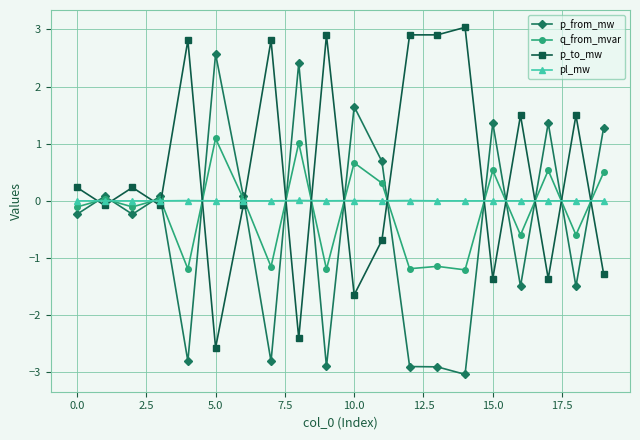

What is the value of the p_to_mw point at the 17th from the left?

1.5